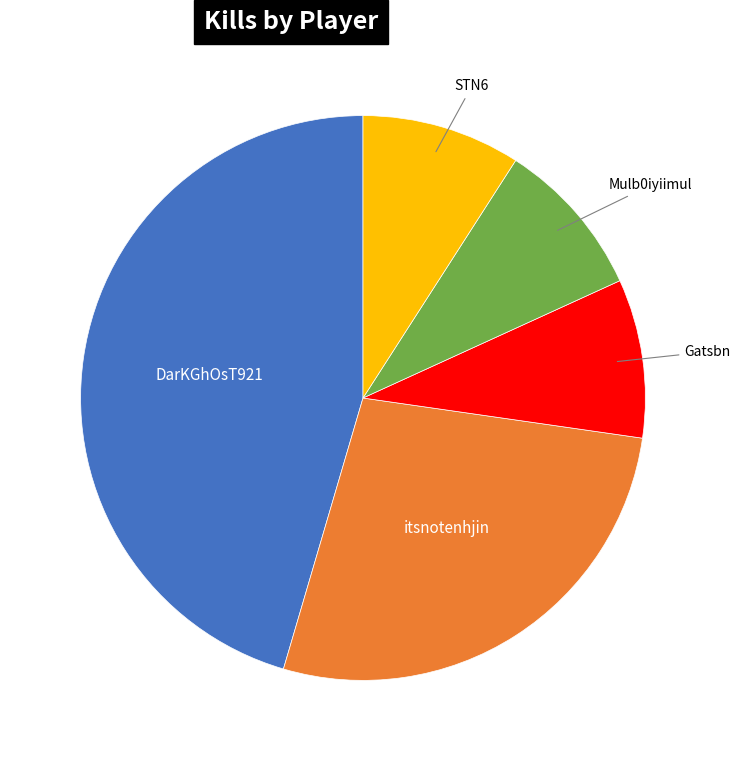

Does any single category account for the majority?

No